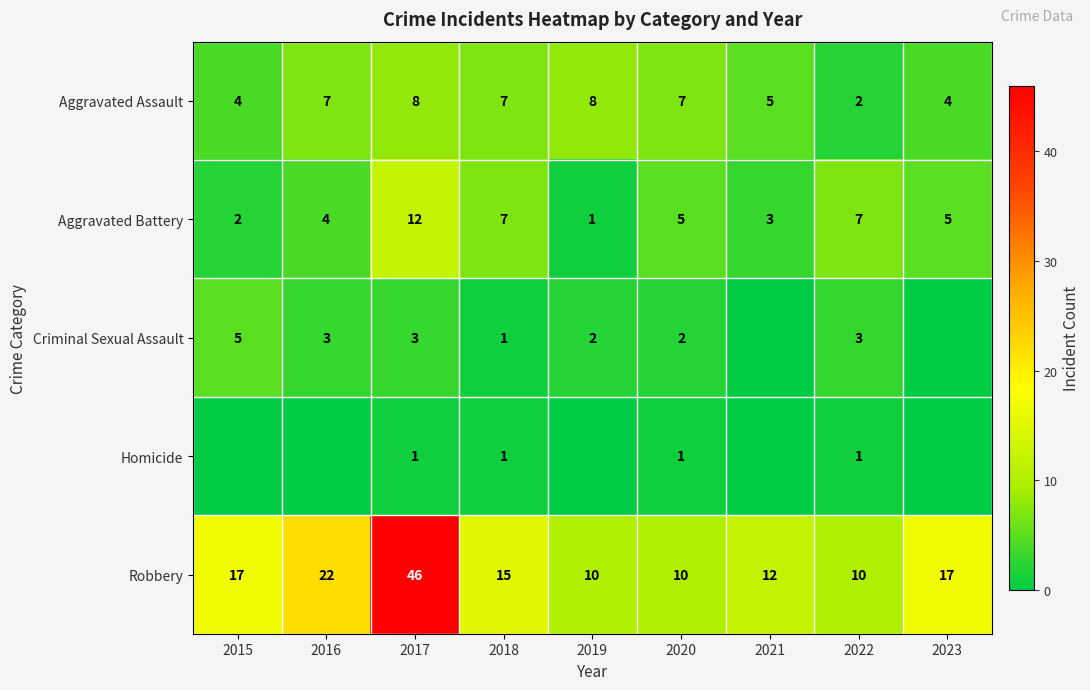

Is the value of Aggravated Assault at 2017 greater than the value of Robbery at 2020?

No